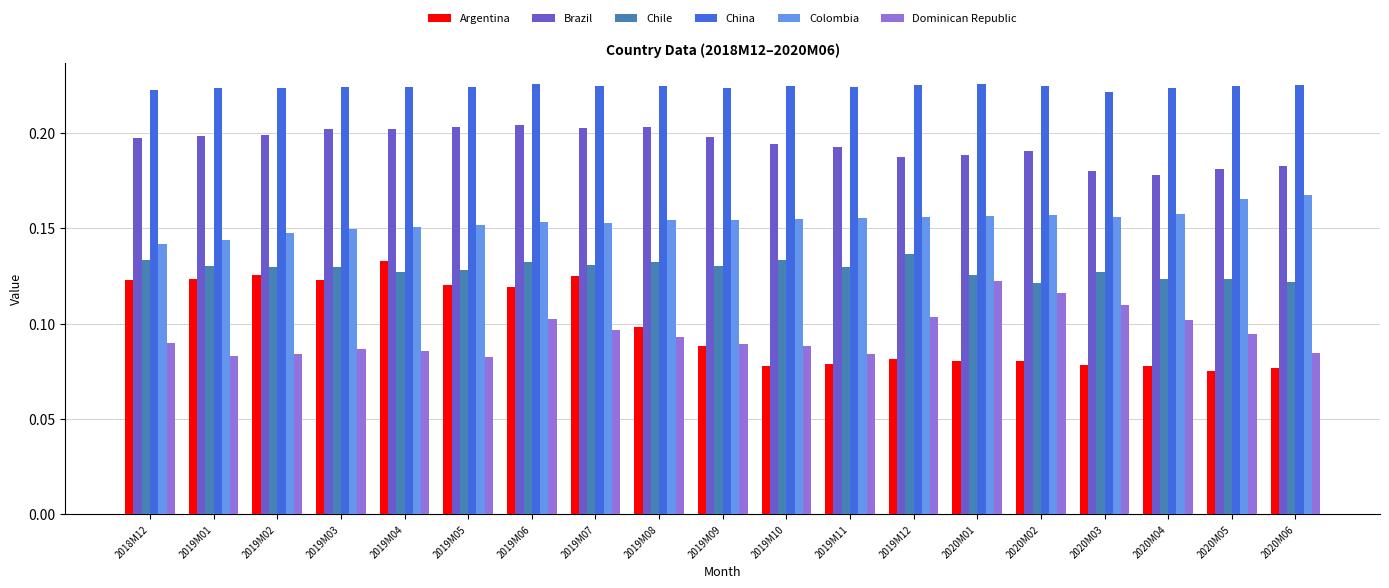

The value of Argentina at 2019M01 is 0.2. True or false?

False